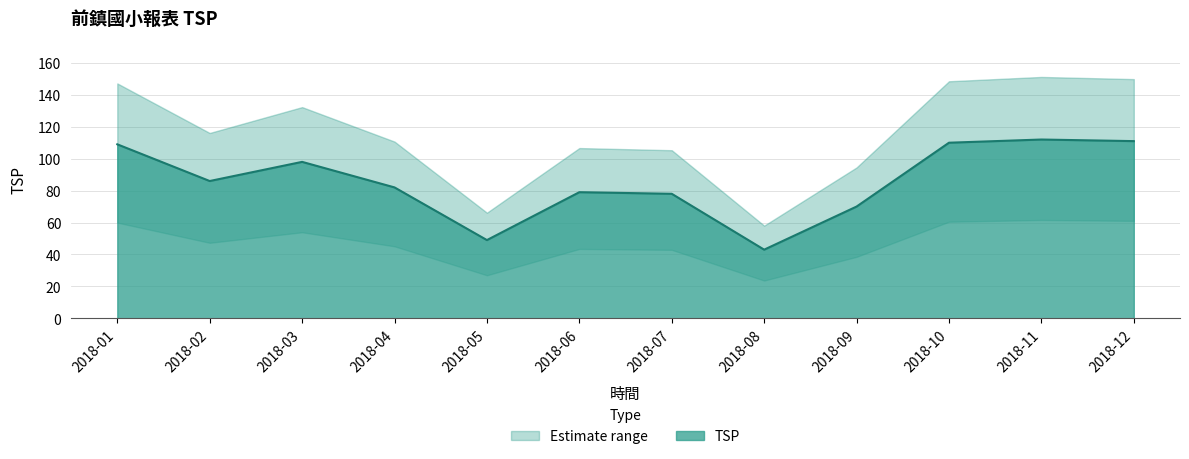

At which category does the chart reach its peak across all series?

2018-11